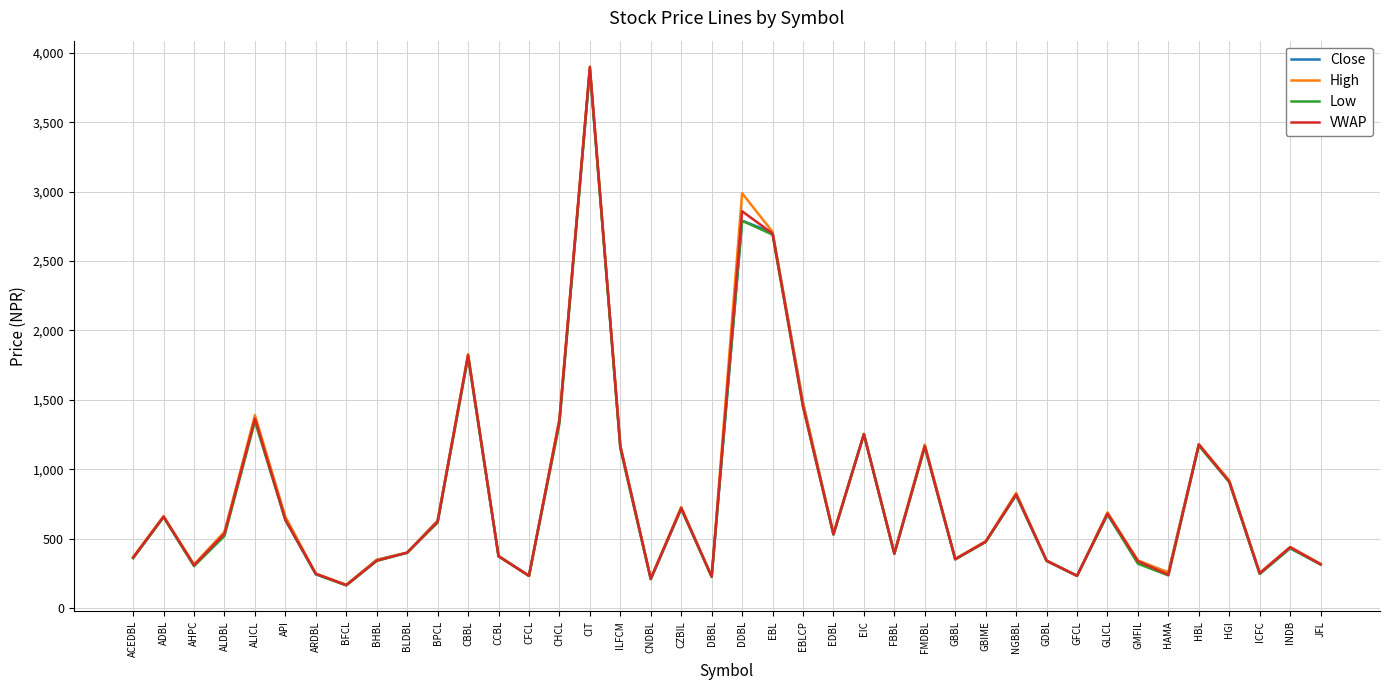

What is the spread (max minus min) of values at GLICL?

15.0